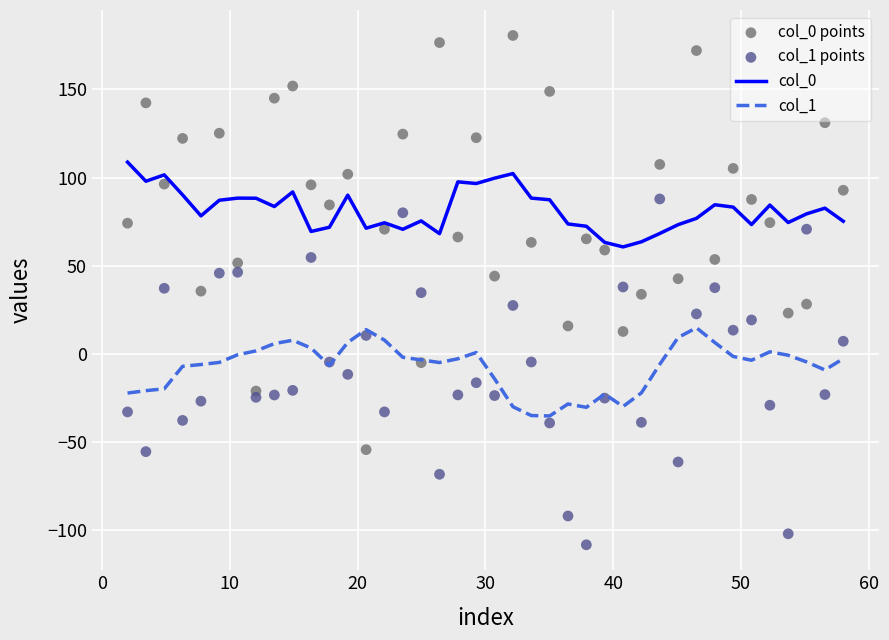

Which series contains the lowest Y value?

col_1 points